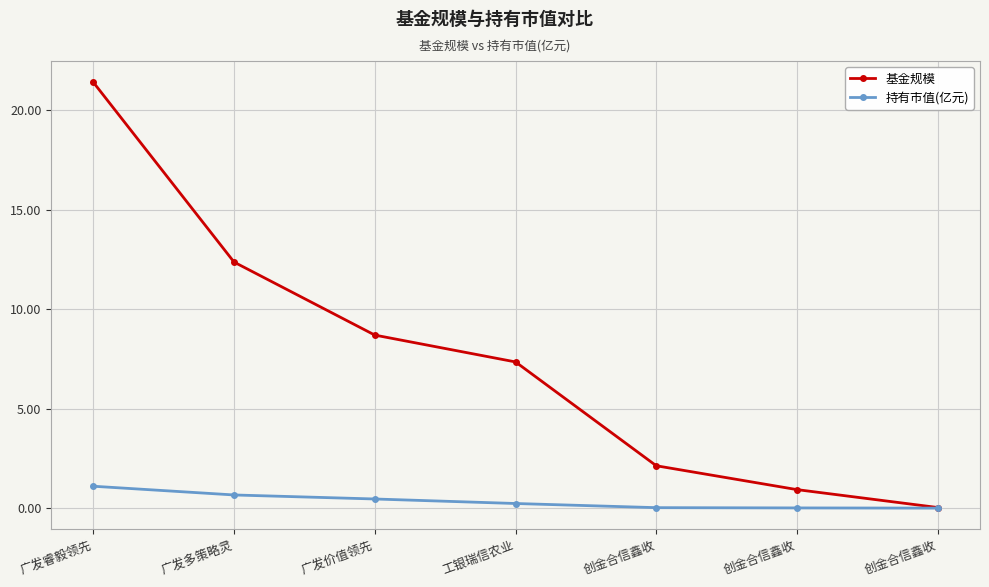

What is the difference between the highest and lowest values at 工银瑞信农业?

7.1